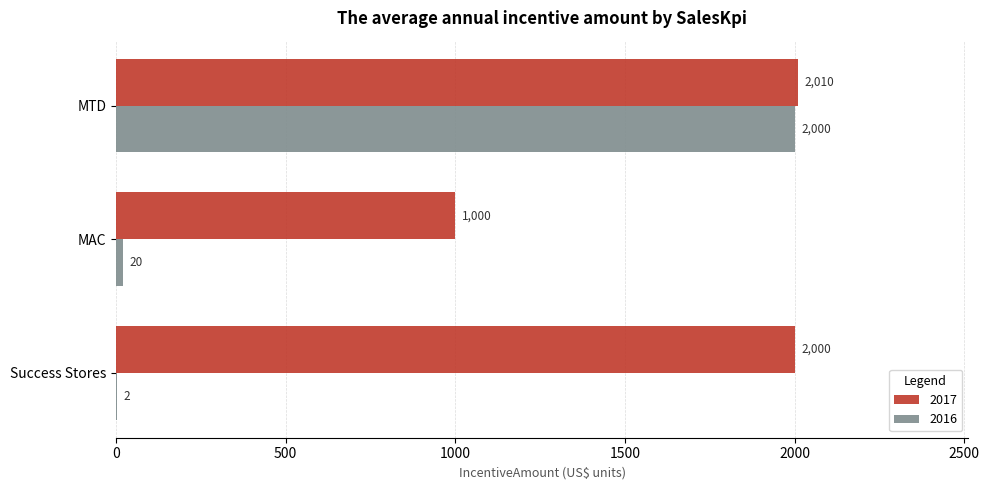

What is the sum of the 2016 values at MTD and Success Stores?

2002